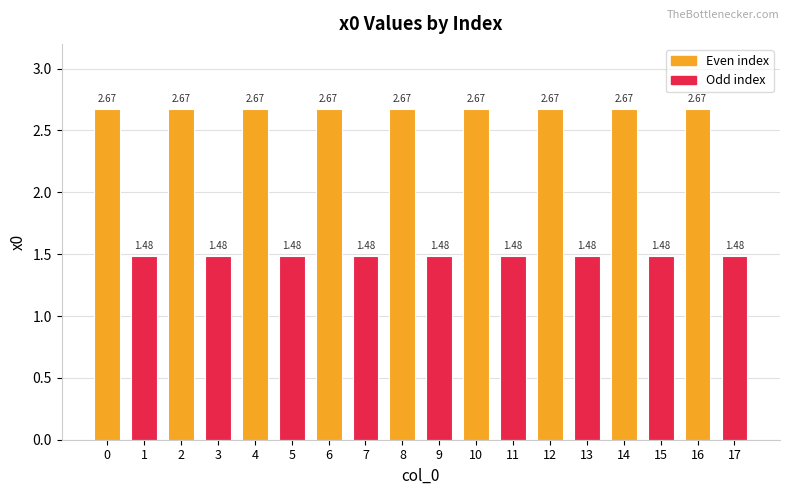

What is the sum of the values at 13 and 9?

3.0